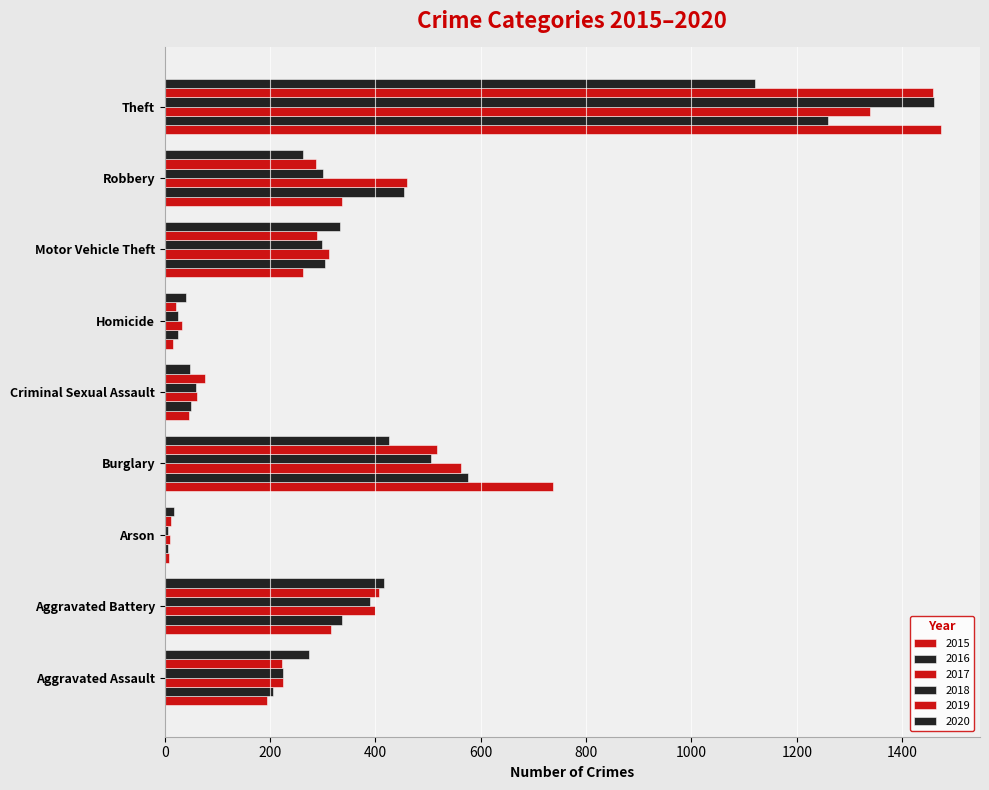

How many distinct data groups are displayed?

6